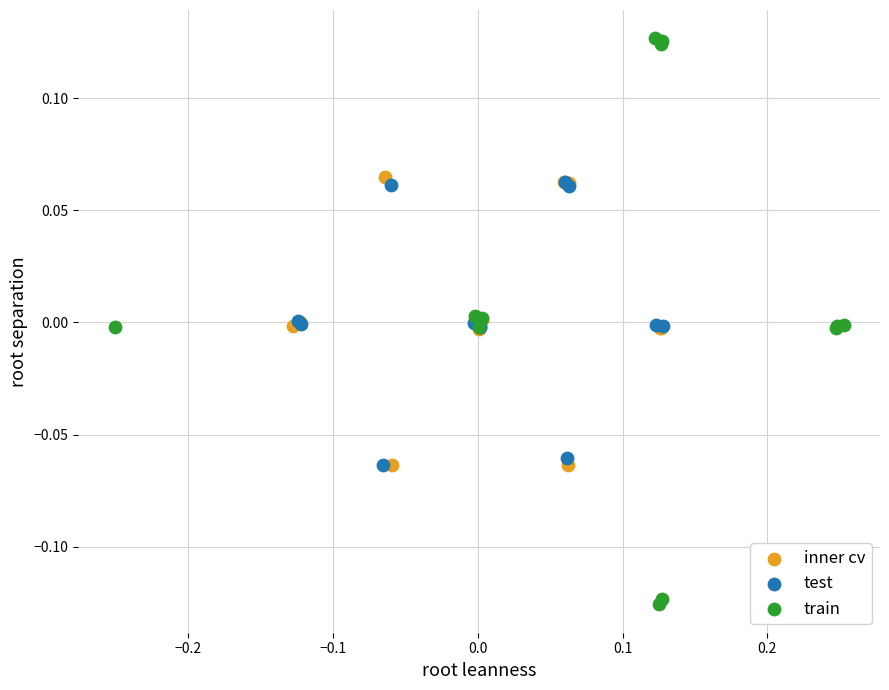

What are all the series names shown in the legend?

inner cv, test, train